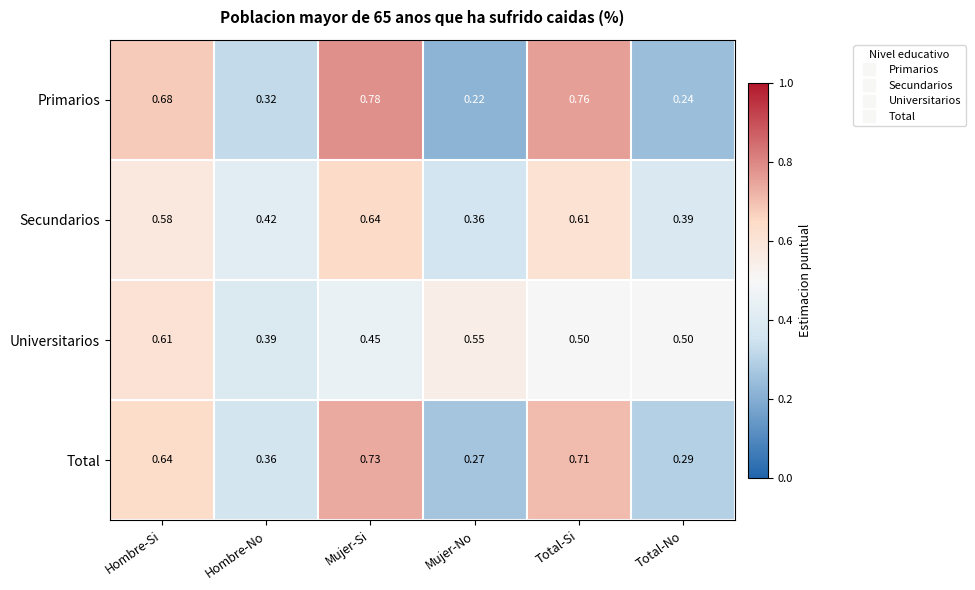

Between Mujer-No and Total-No, which series saw the biggest shift?

Universitarios